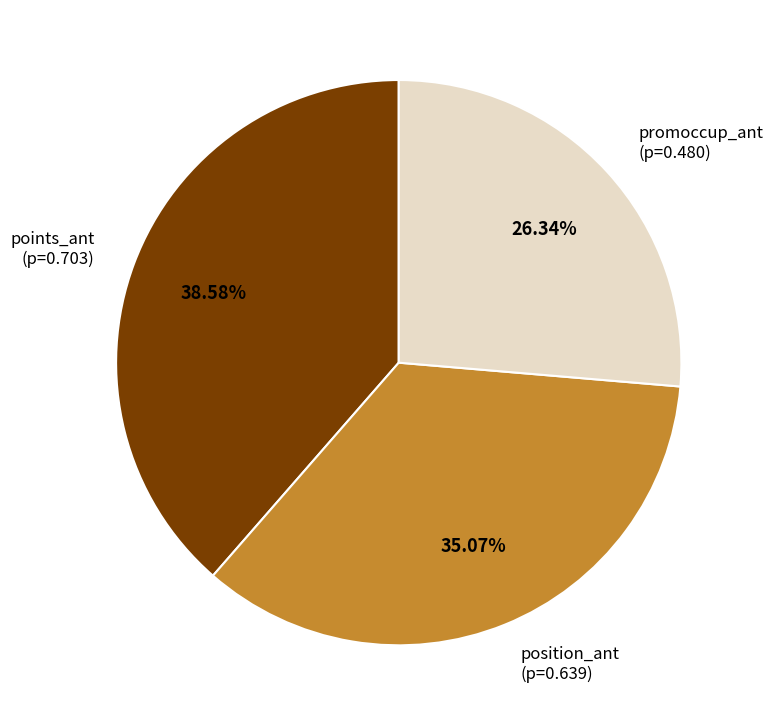

Which category has the smallest portion of the pie?

promoccup_ant